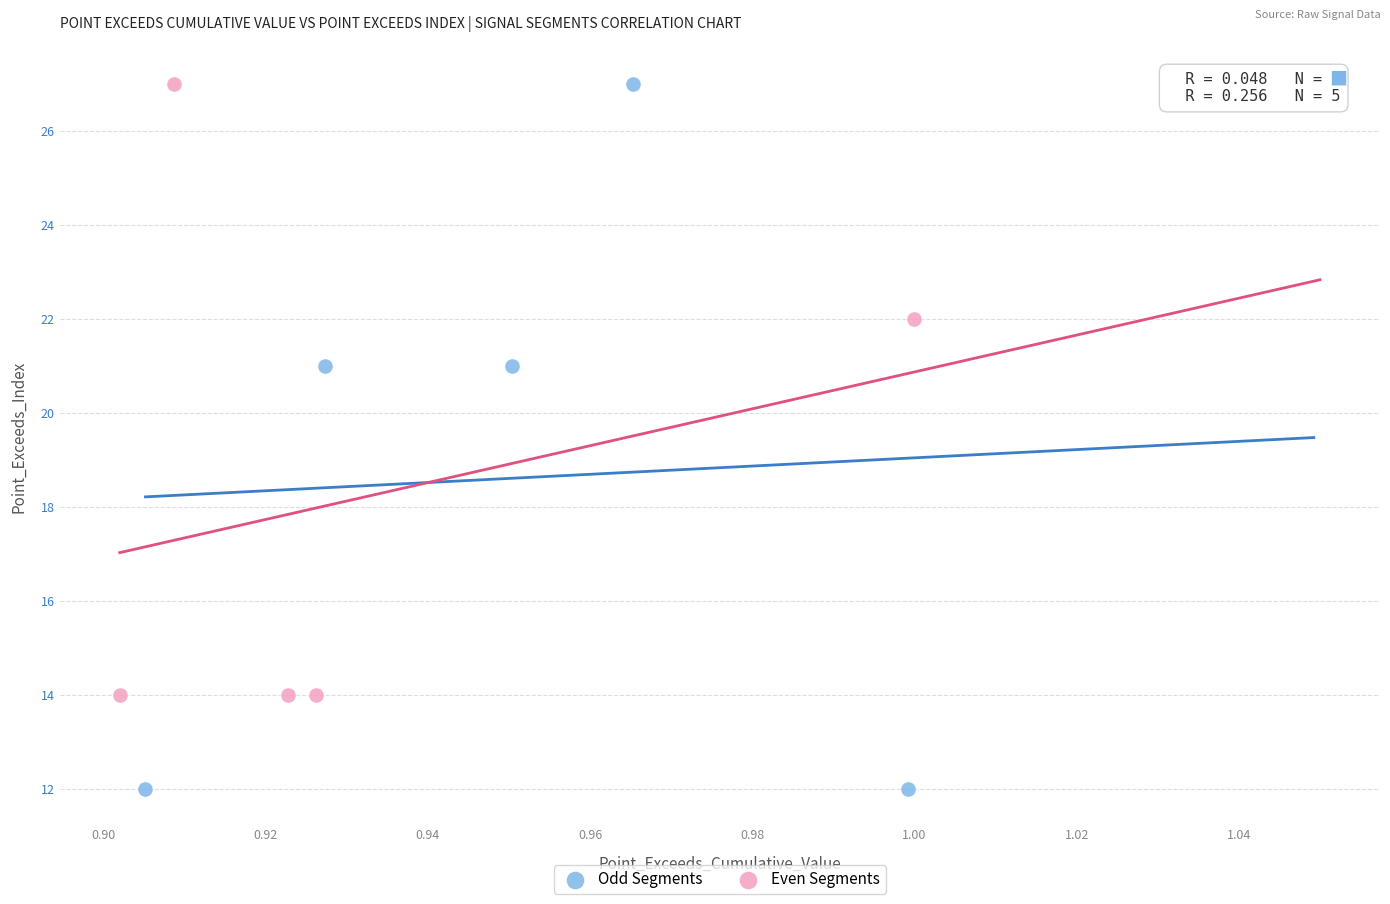

Which series has the widest spread of Y values?

Odd Segments